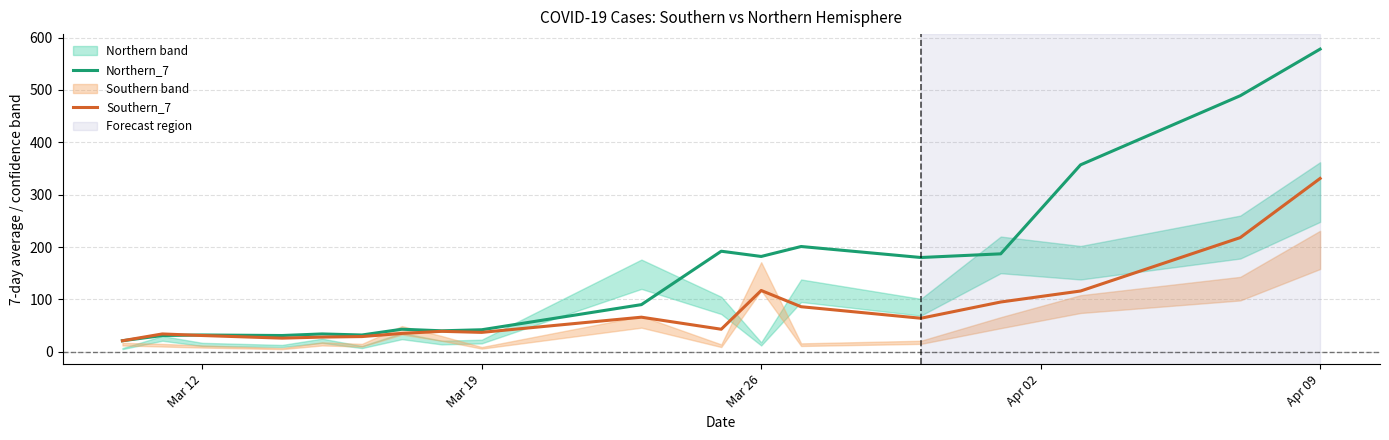

The value of Southern_7 at Apr 09 is 563. True or false?

False